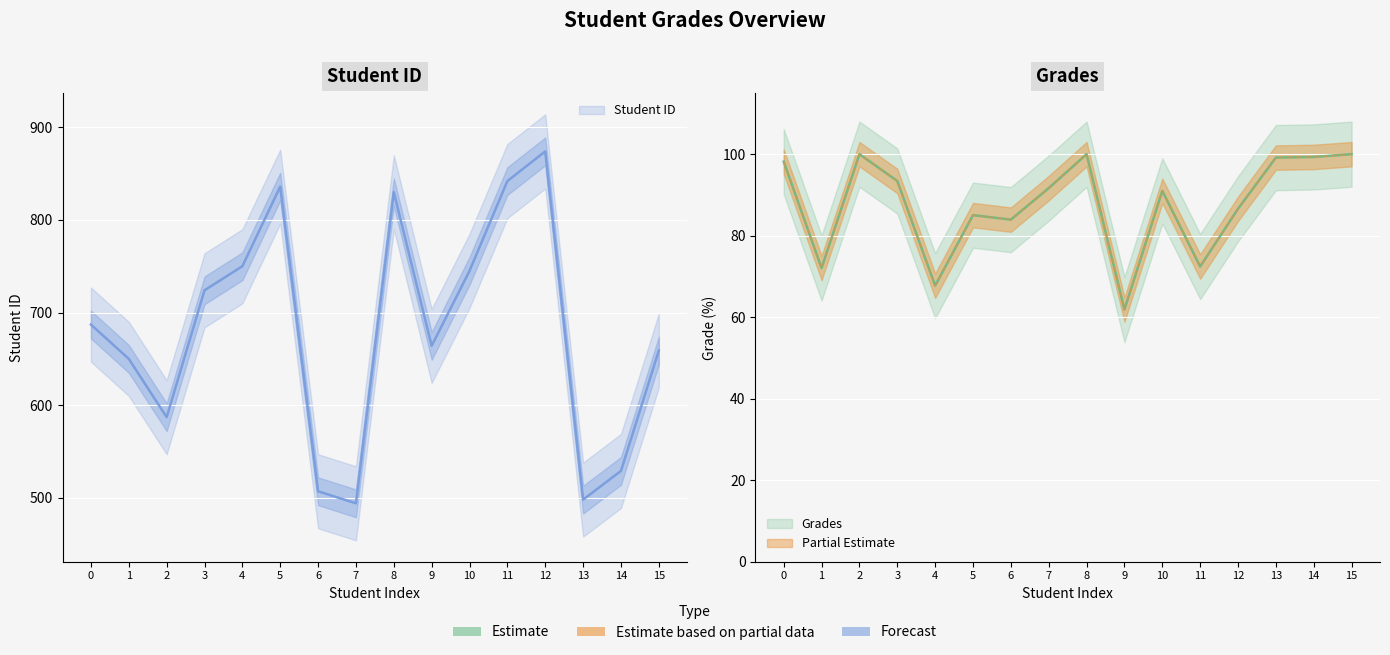

True or false: Grades and Student ID cross at least once.

False